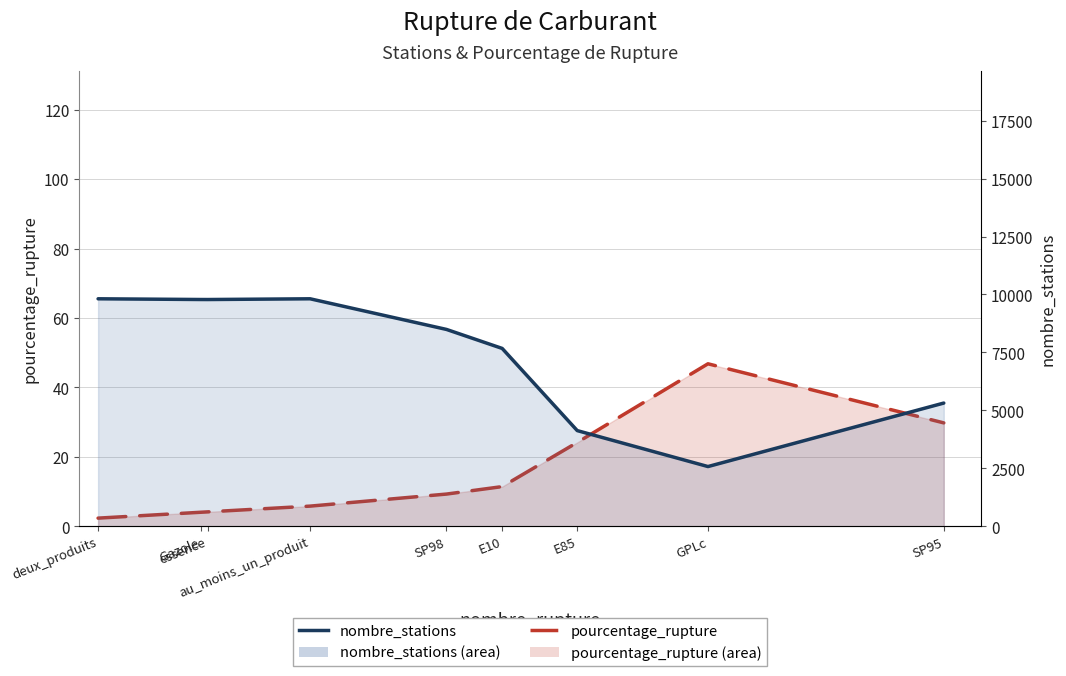

What is the greatest value displayed?

9814.0